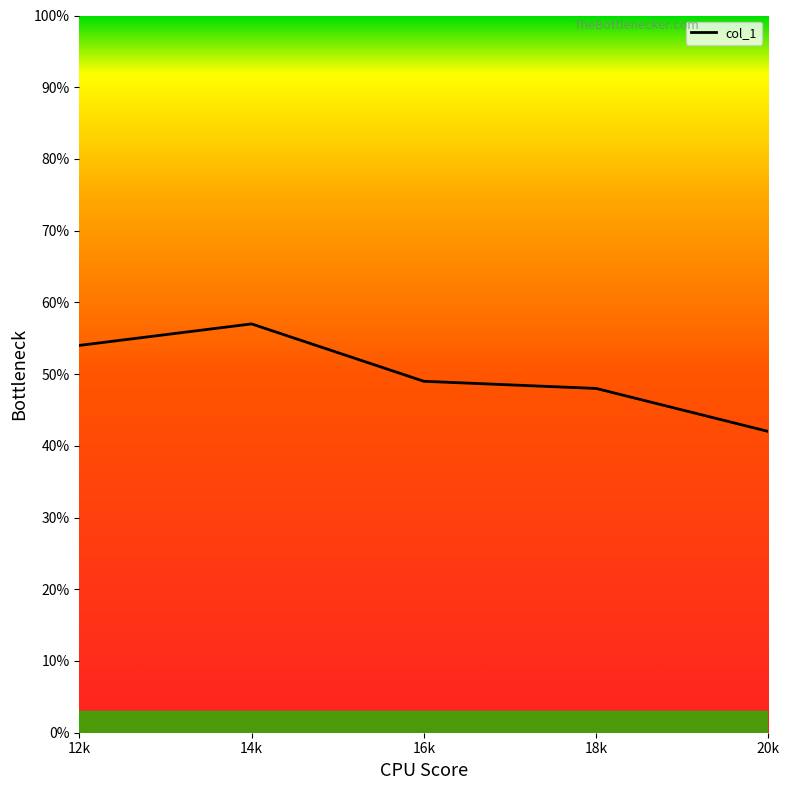

How many distinct data groups are displayed?

1